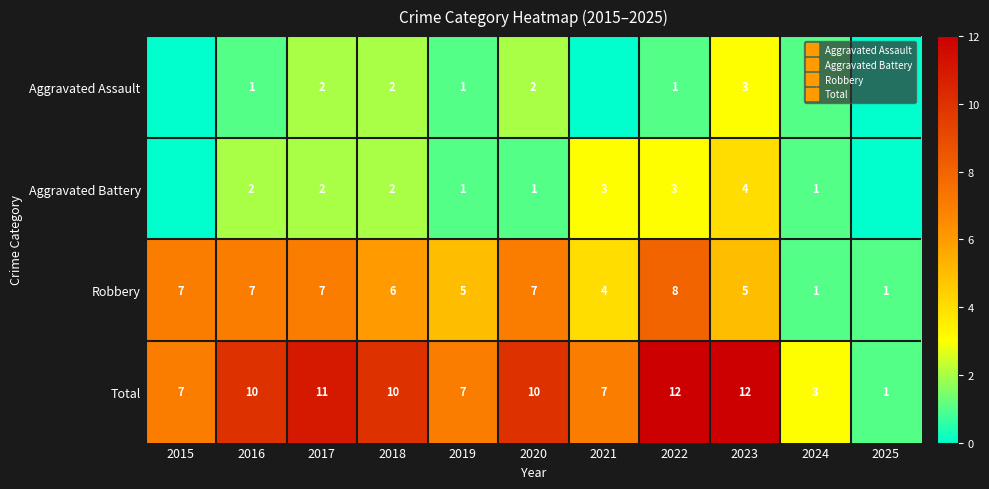

Which category has the highest value in the Total series?

2022